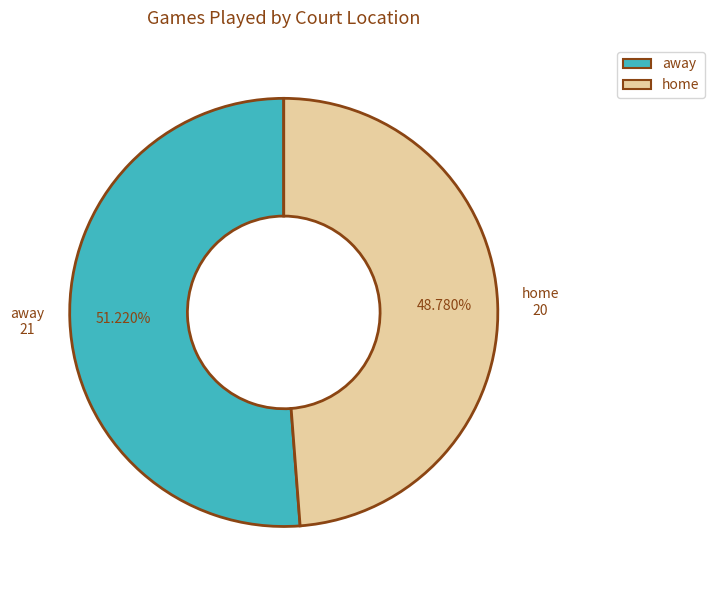

Combined, what portion of the pie is away and home?

100.0%